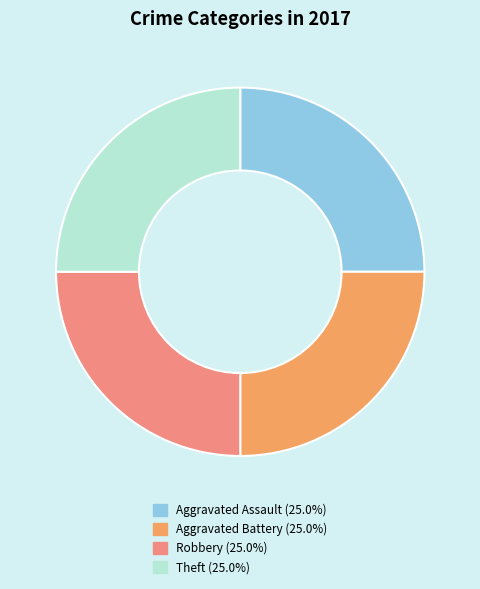

Is there a majority slice in this chart?

No